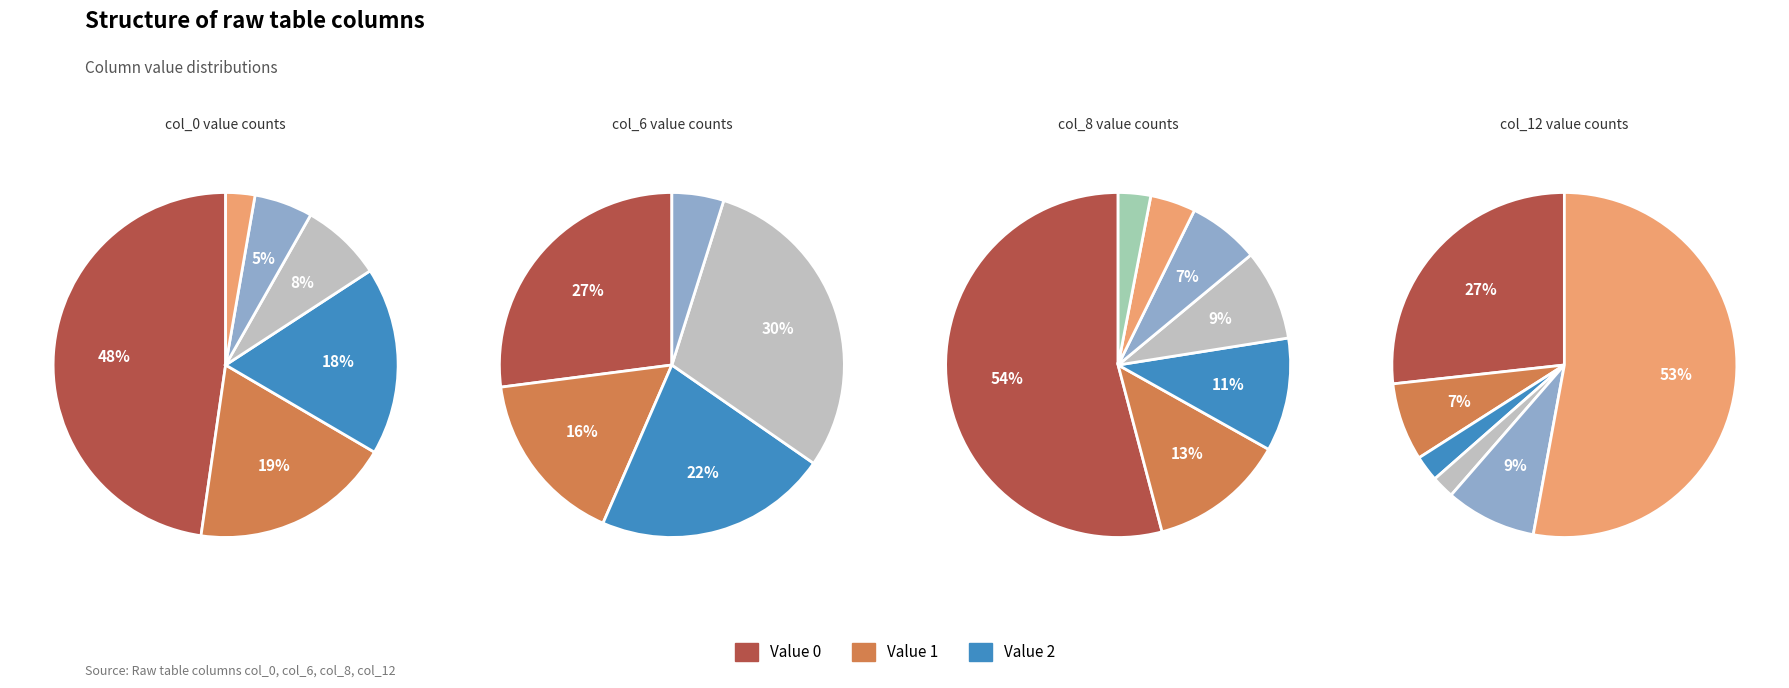

Between 18 and 22, which series saw the biggest shift?

col_0